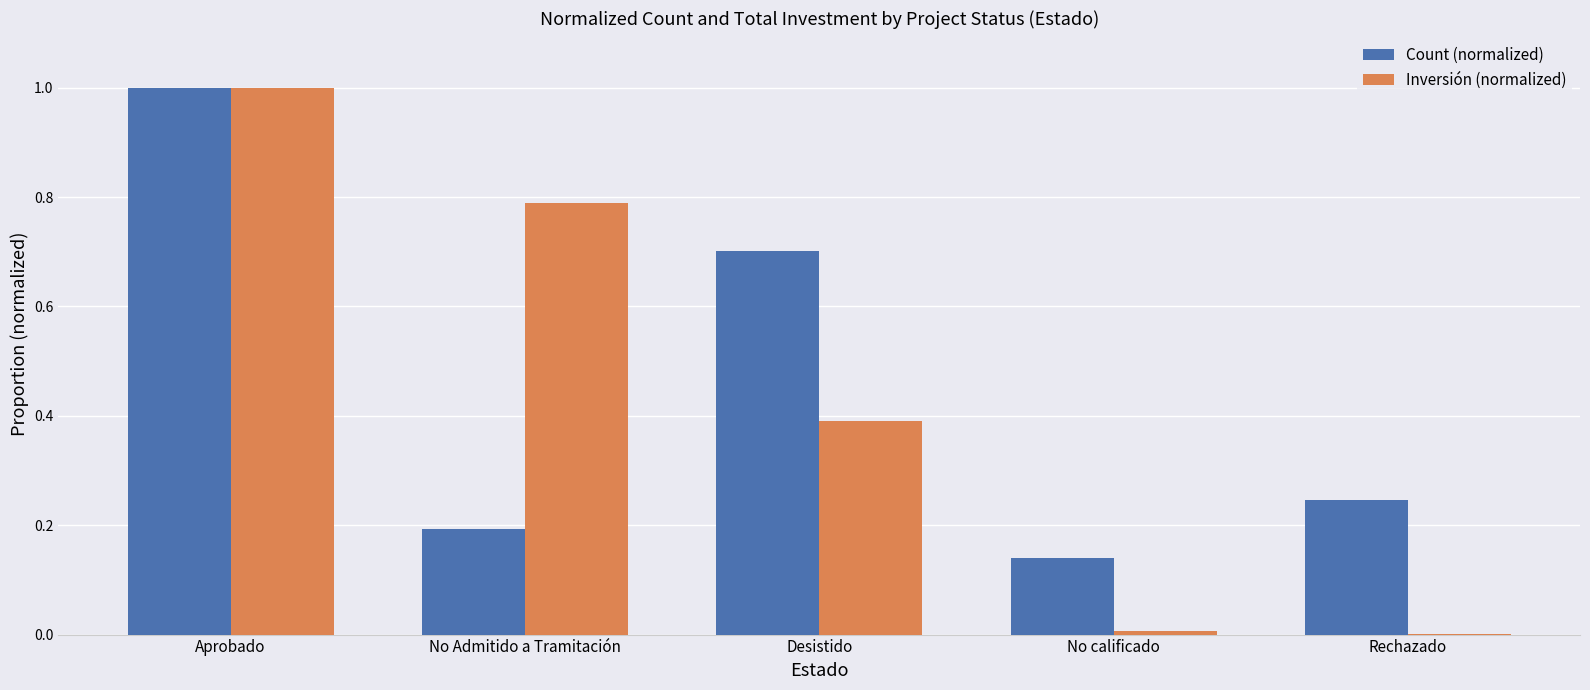

Which series changed the most between Desistido and Rechazado?

Count (normalized)